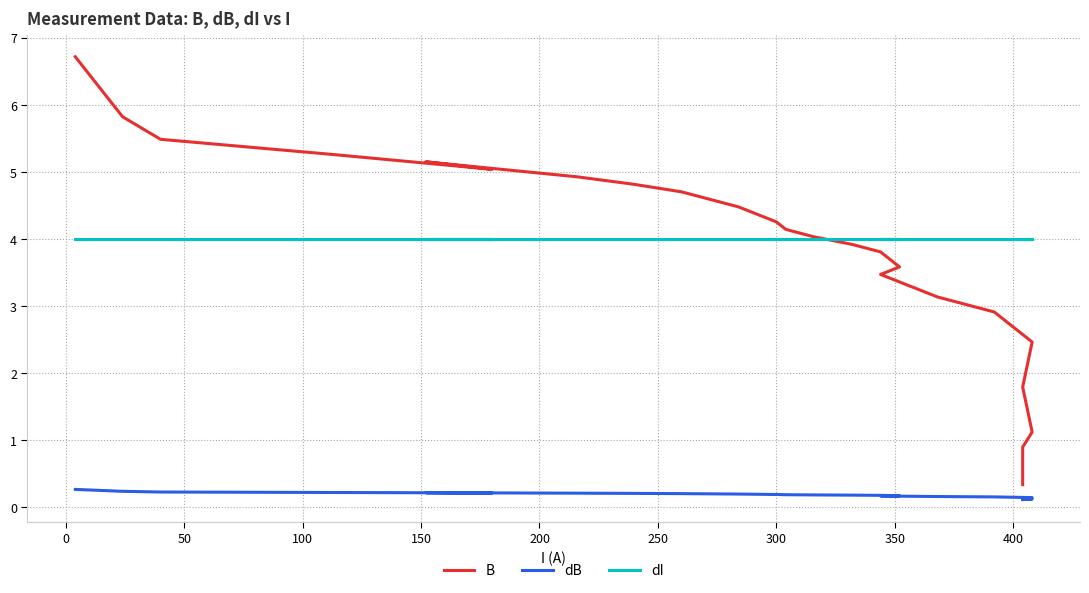

How many lines are shown in the chart?

3